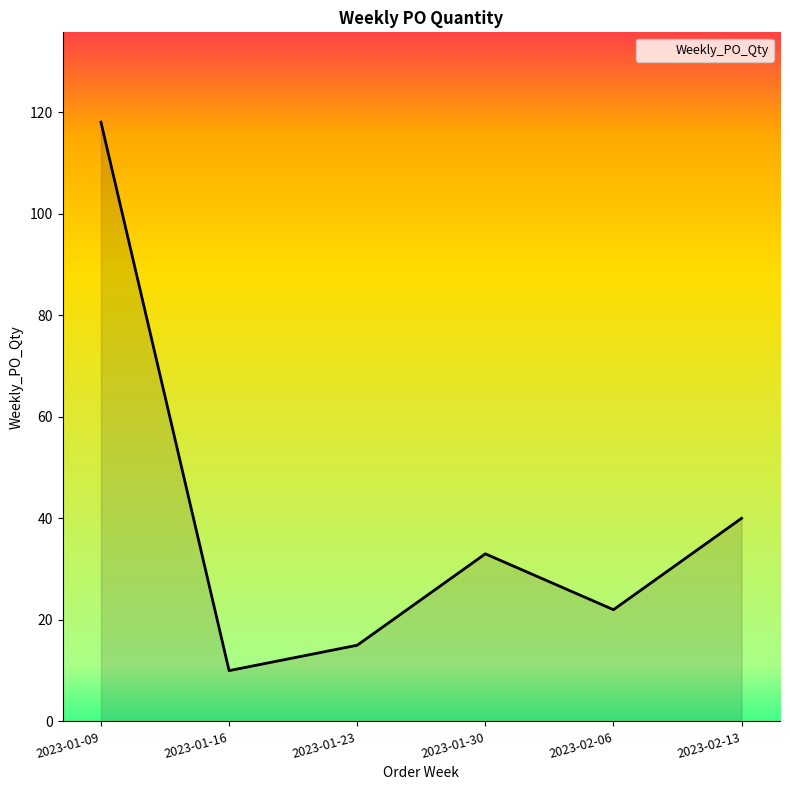

Reading left to right, what are all the values shown in this chart?

118	10	15	33	22	40